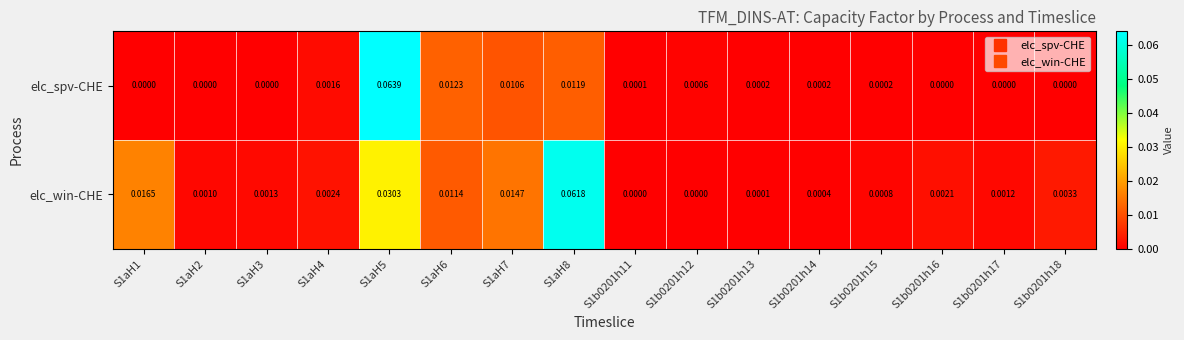

Which series has the largest total across all categories?

elc_win-CHE